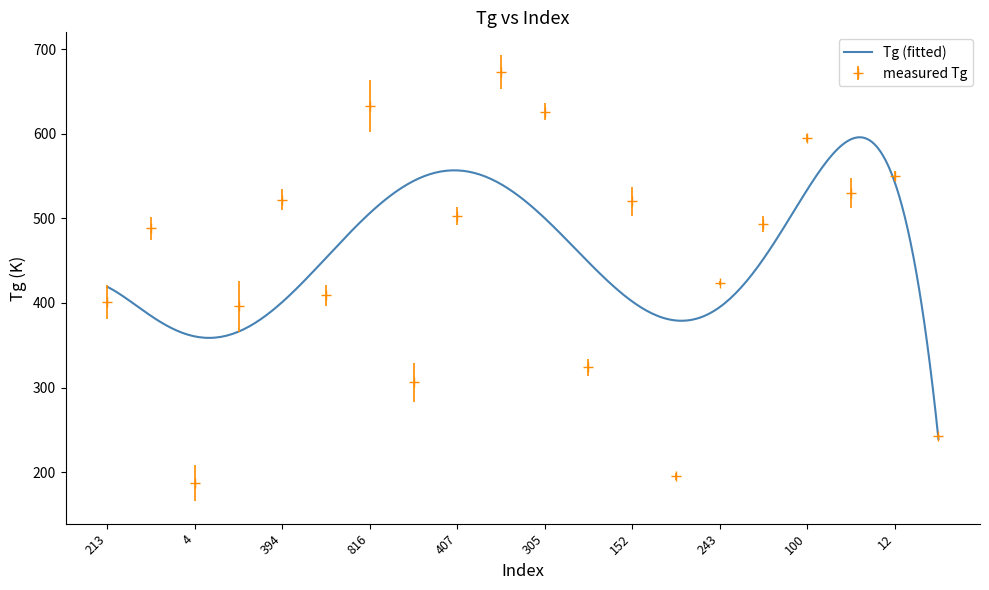

At which category does the chart reach its peak across all series?

102